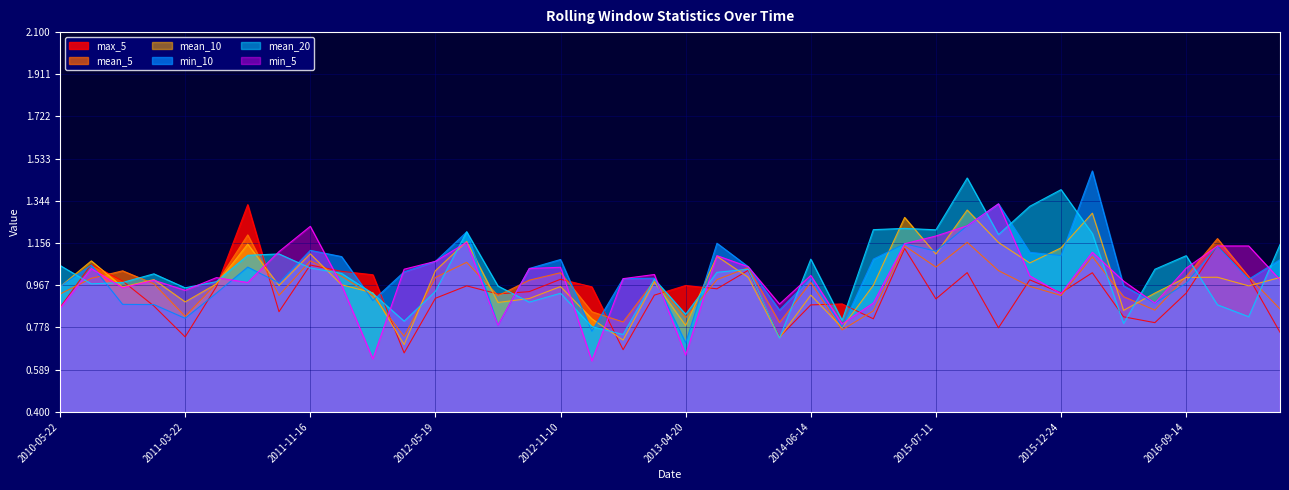

Which category has the highest value in the mean_20 series?

2015-08-08